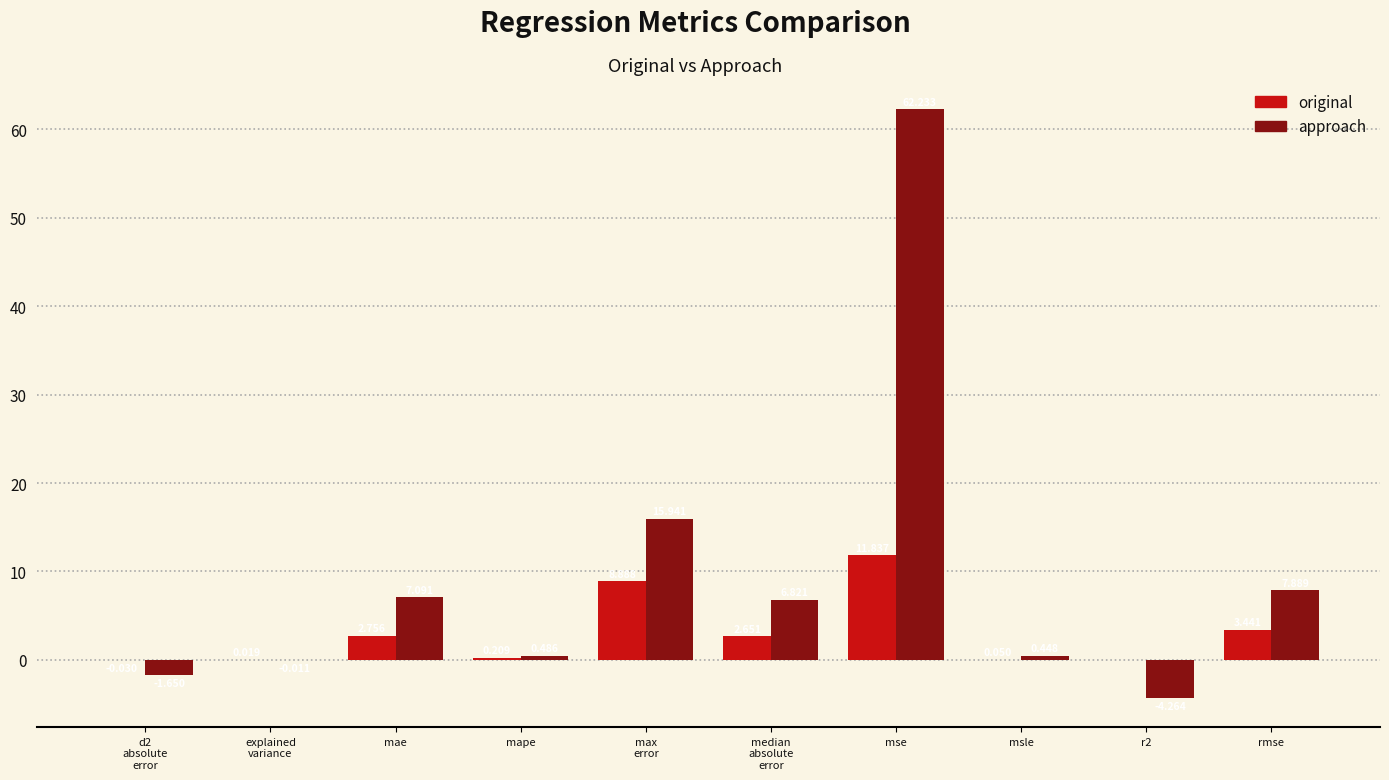

Which series has the largest total across all categories?

approach